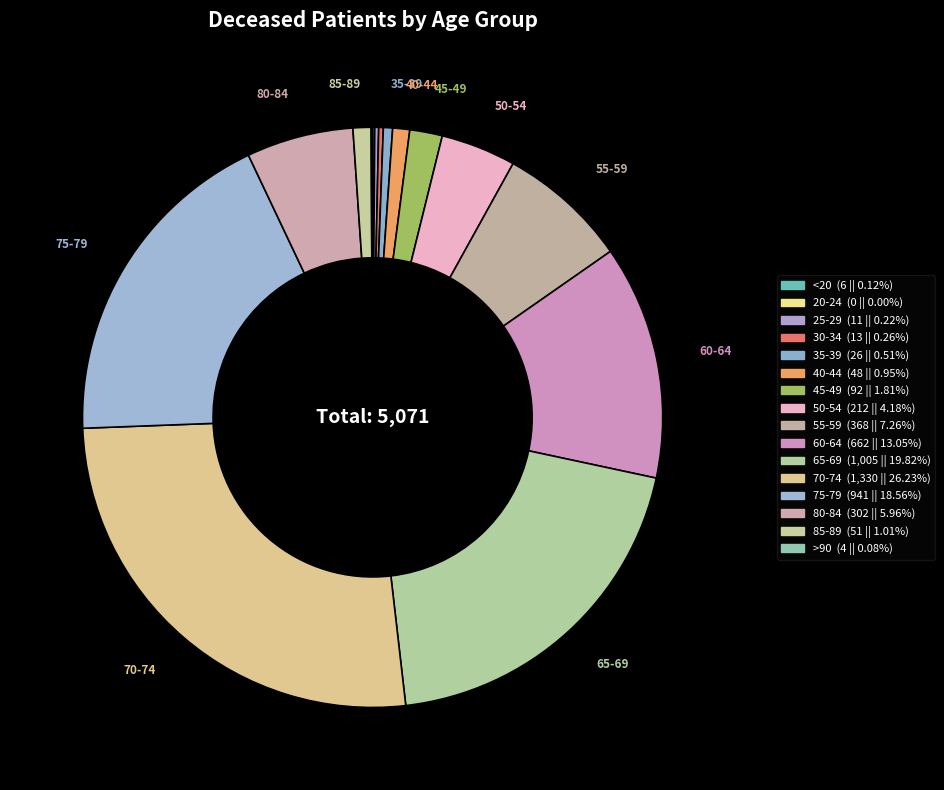

True or false: 60-64 accounts for 13% of the total.

True